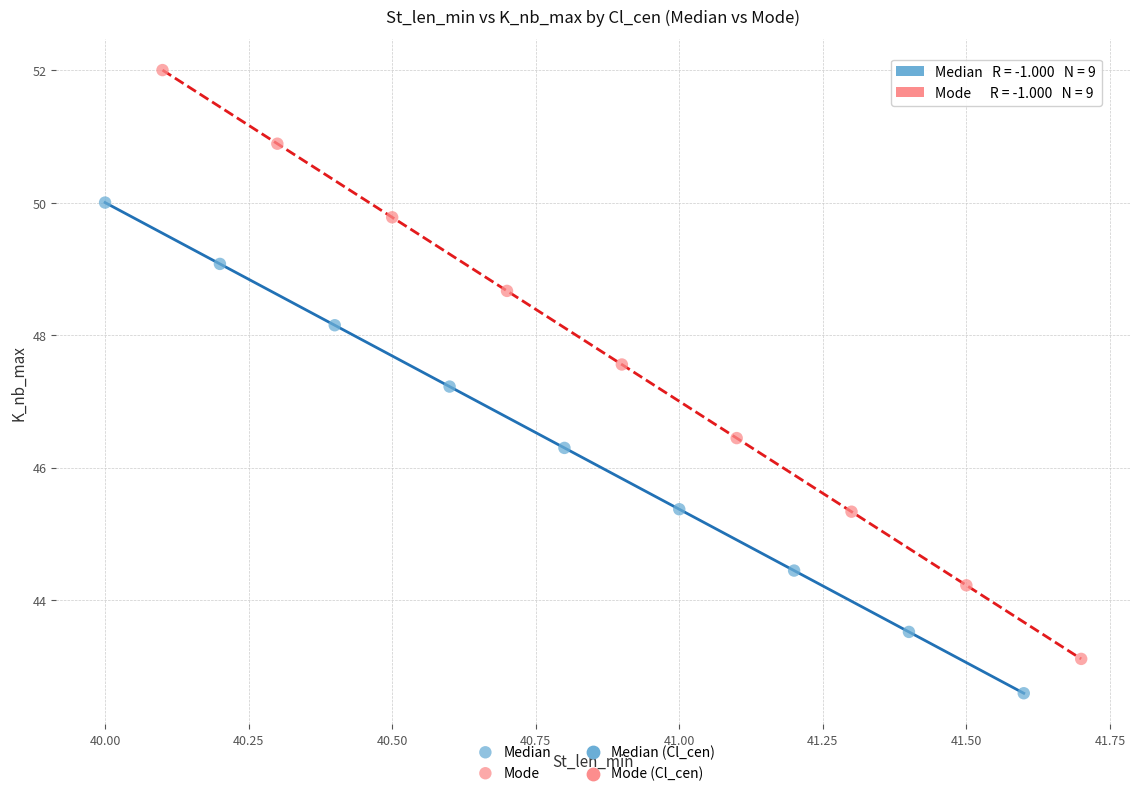

Which series contains the lowest Y value?

Median